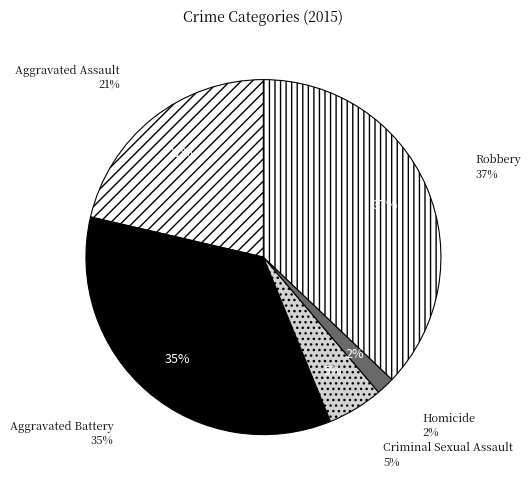

Rank the categories by value from highest to lowest.

Robbery, Aggravated Battery, Aggravated Assault, Criminal Sexual Assault, Homicide